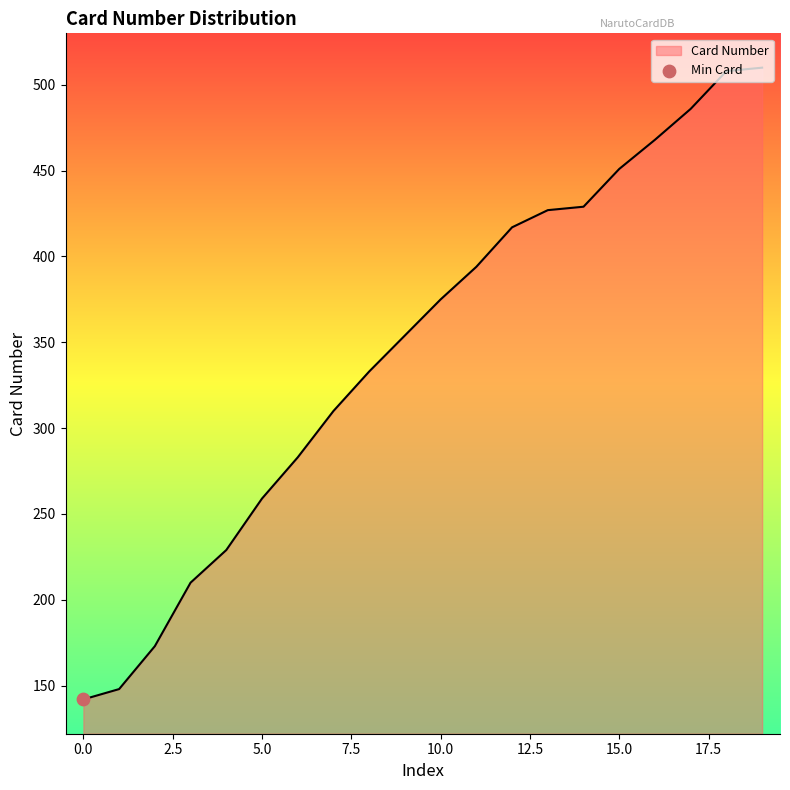

What is the smallest value displayed?

142